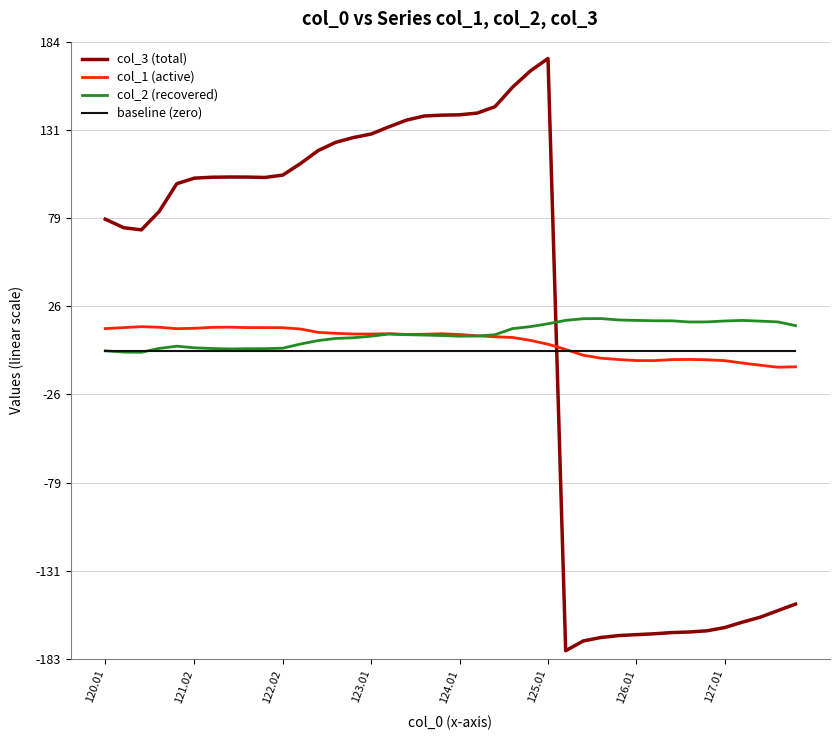

What is the maximum value for col_3 (total)?

173.8